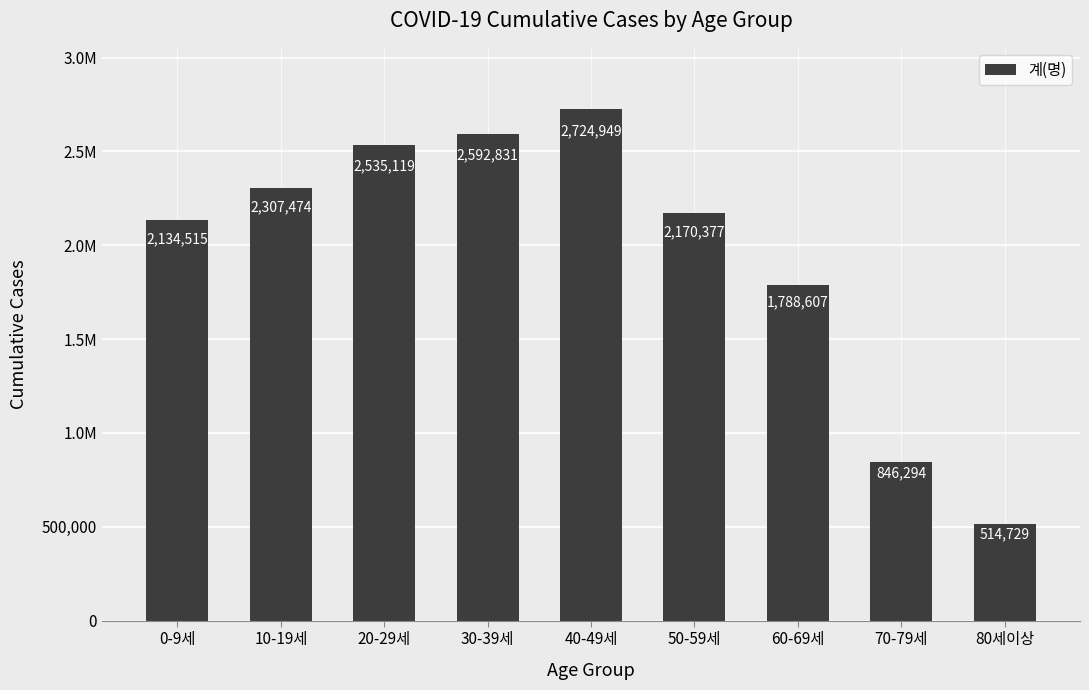

Rank the categories by value from lowest to highest.

80세이상, 70-79세, 60-69세, 0-9세, 50-59세, 10-19세, 20-29세, 30-39세, 40-49세